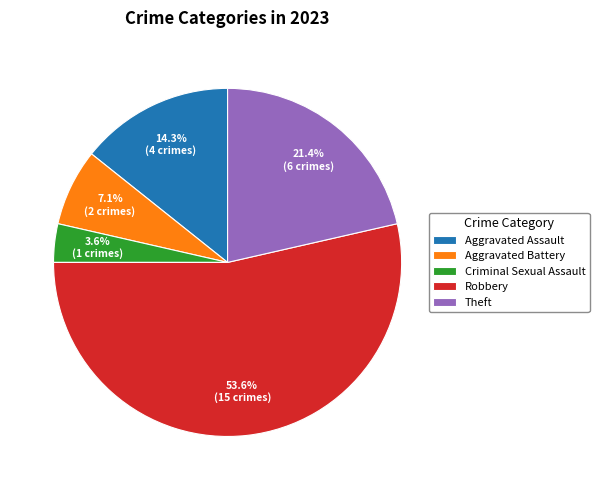

What portion of the pie excludes Theft?

78.6%